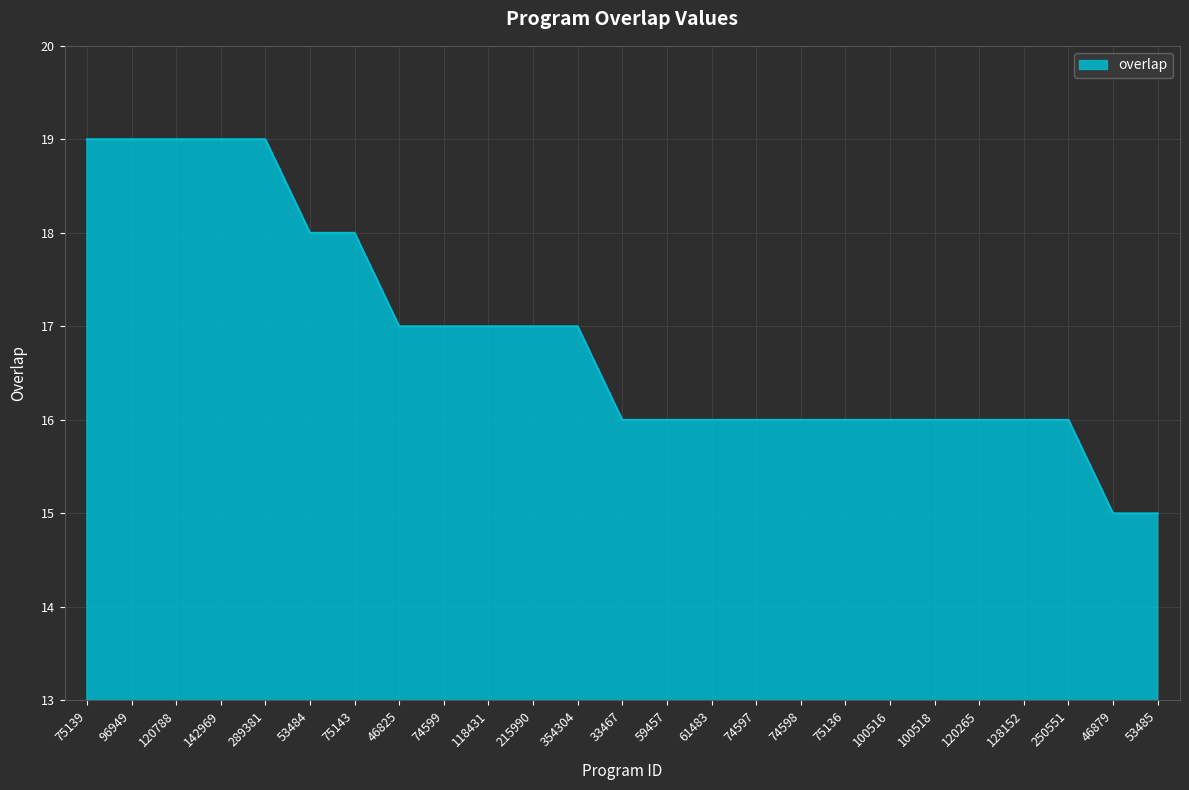

The value at 120788 is 11. True or false?

False